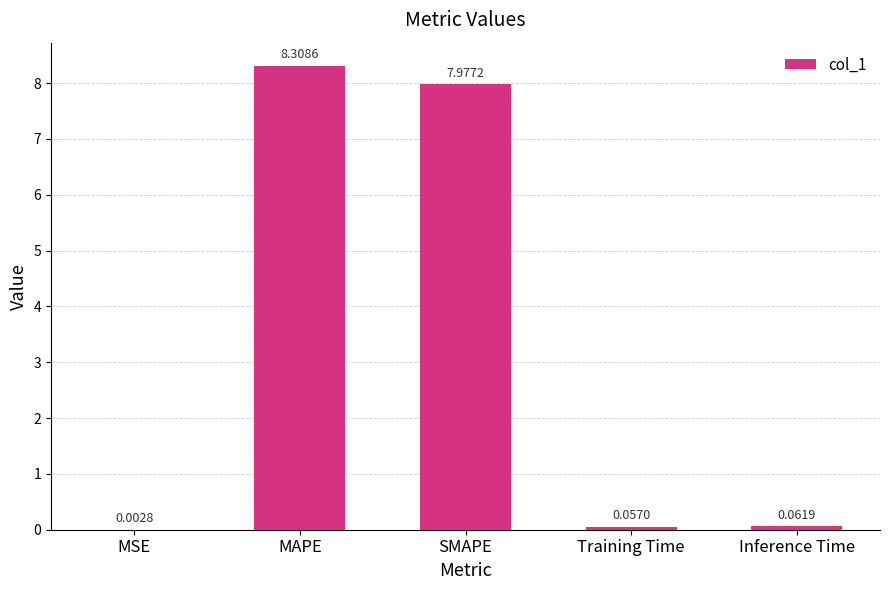

Between SMAPE and MSE, which is larger?

SMAPE